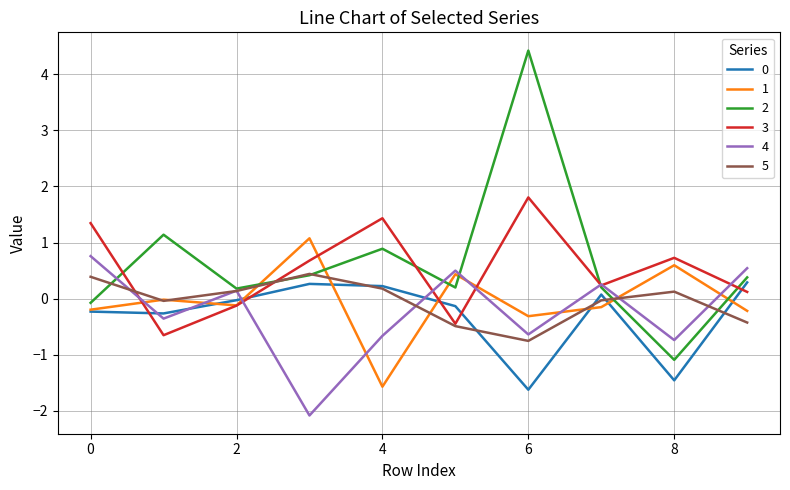

Which series ends up on top after the final intersection of 1 and 2?

2